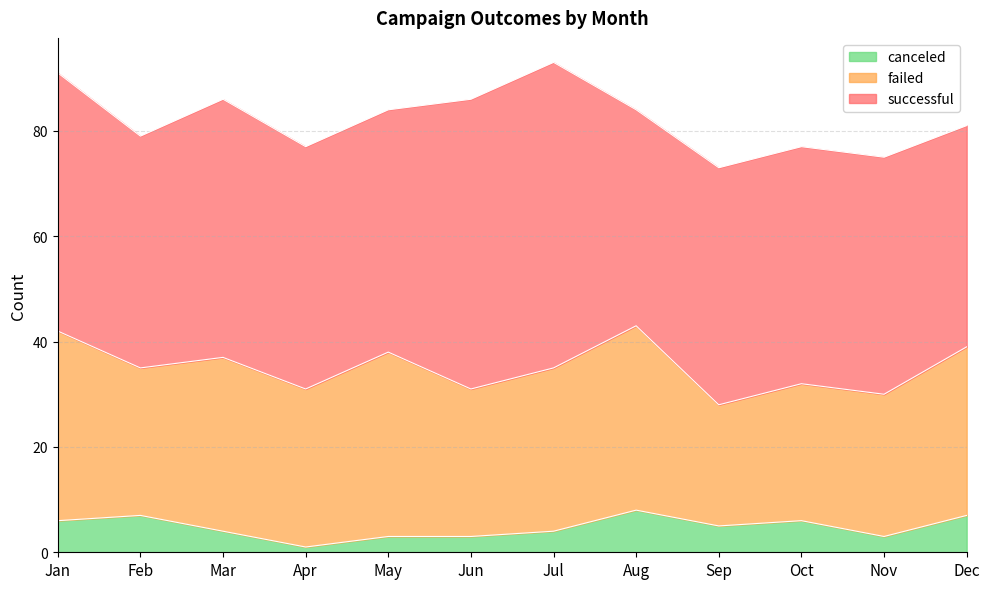

What is the value of the successful point at the 9th from the left?

45